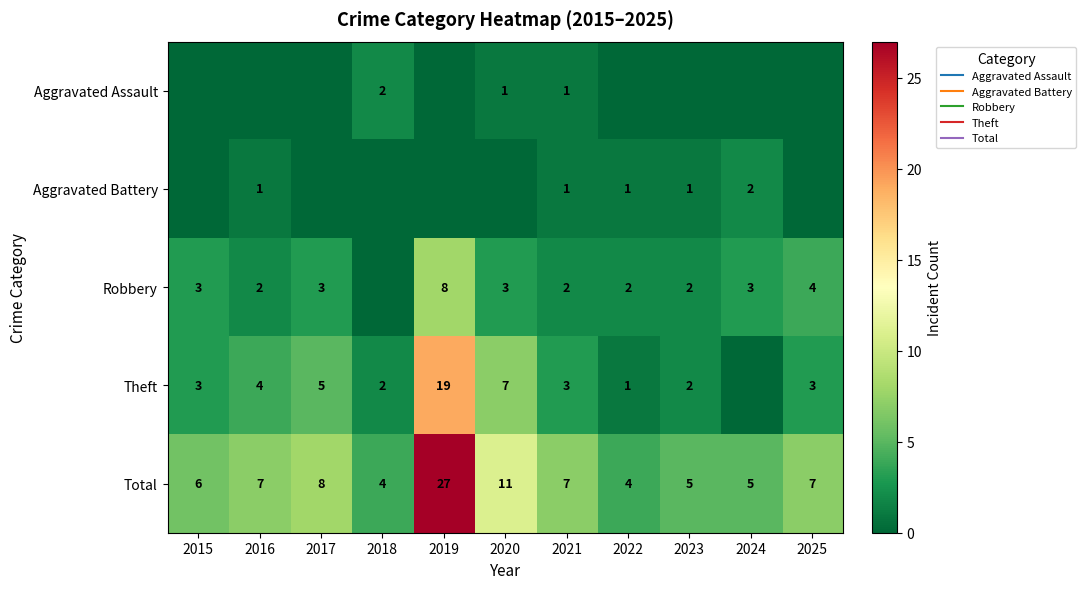

Which series has the largest total across all categories?

Total